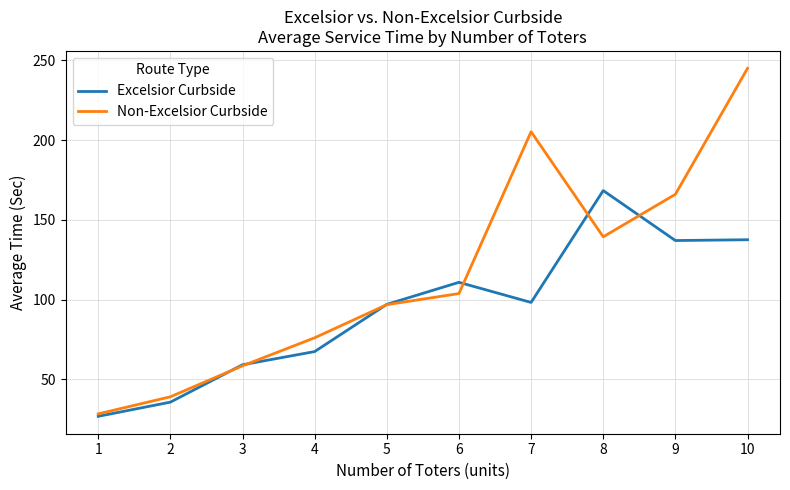

Is the value of Non-Excelsior Curbside at 3 greater than the value of Excelsior Curbside at 10?

No